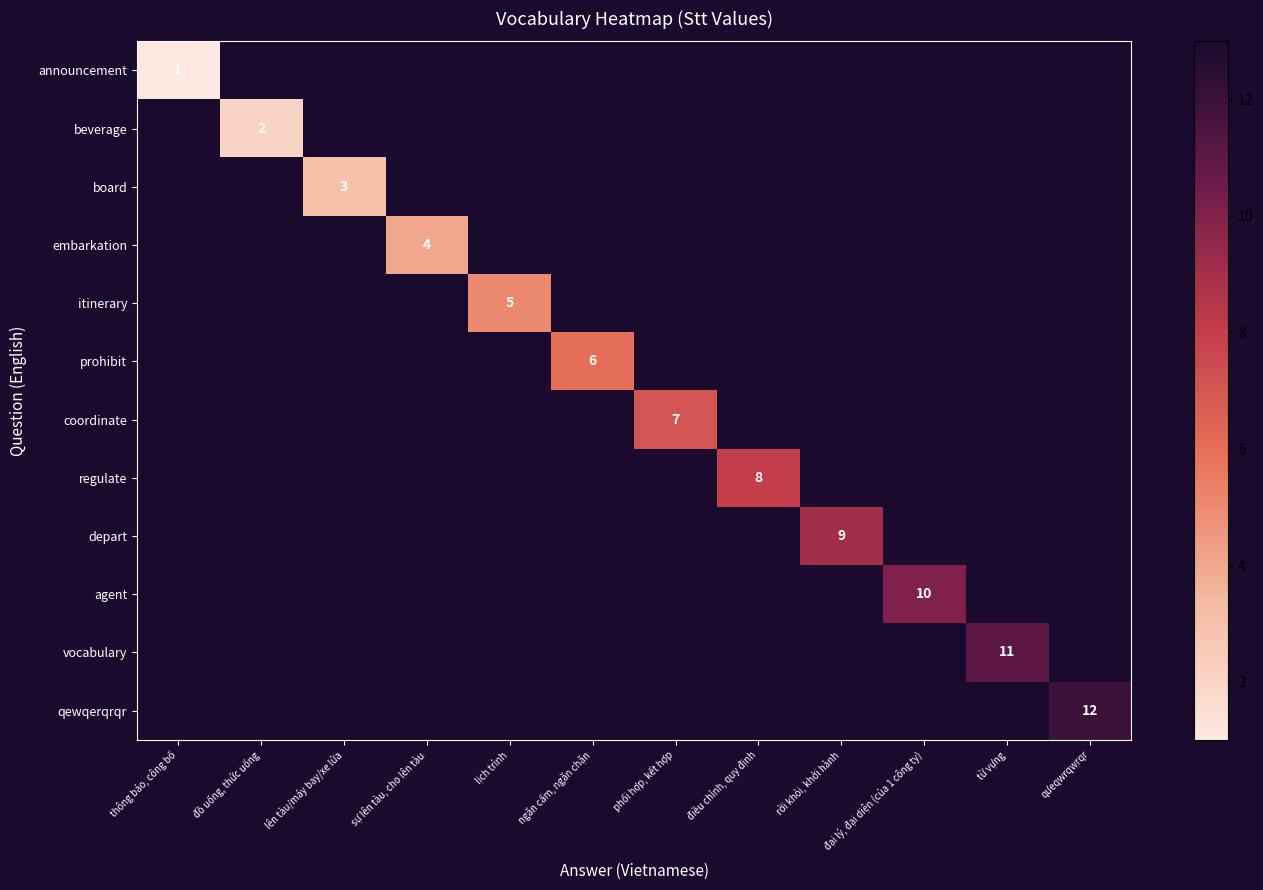

How many positive values does the qewqerqrqr series have?

1